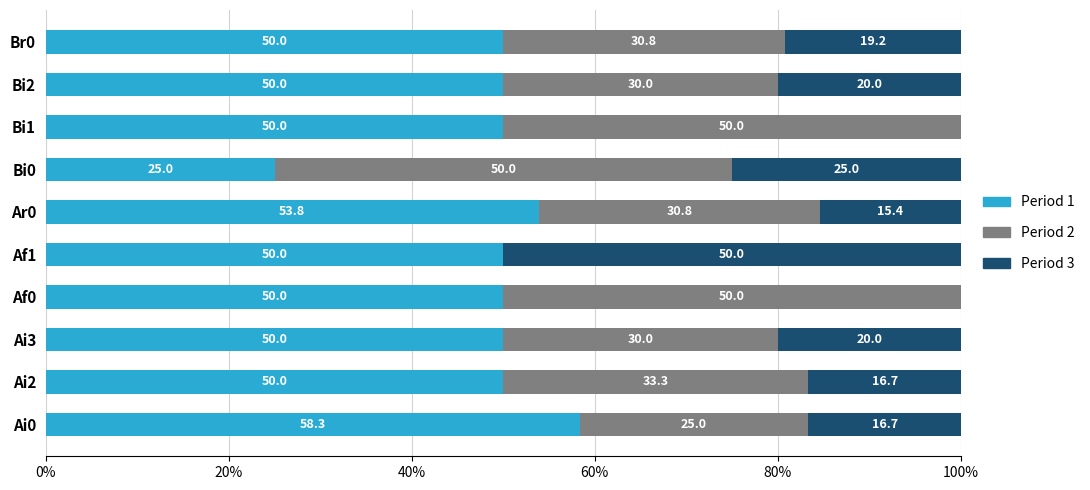

What is the total value across all series at Ai0?

100.0